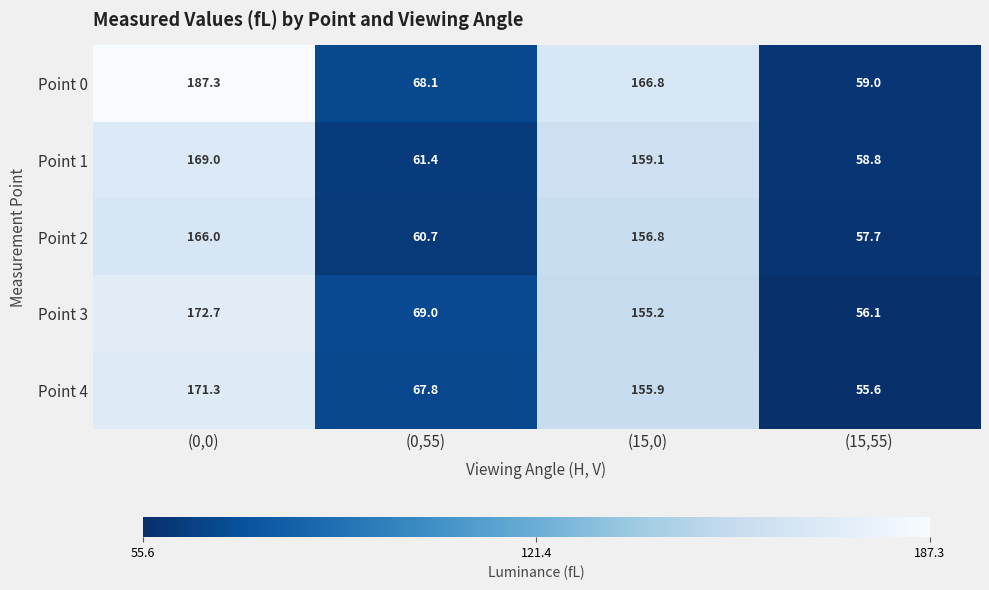

Rank the series at (15,0) from lowest to highest value.

Point 3, Point 4, Point 2, Point 1, Point 0